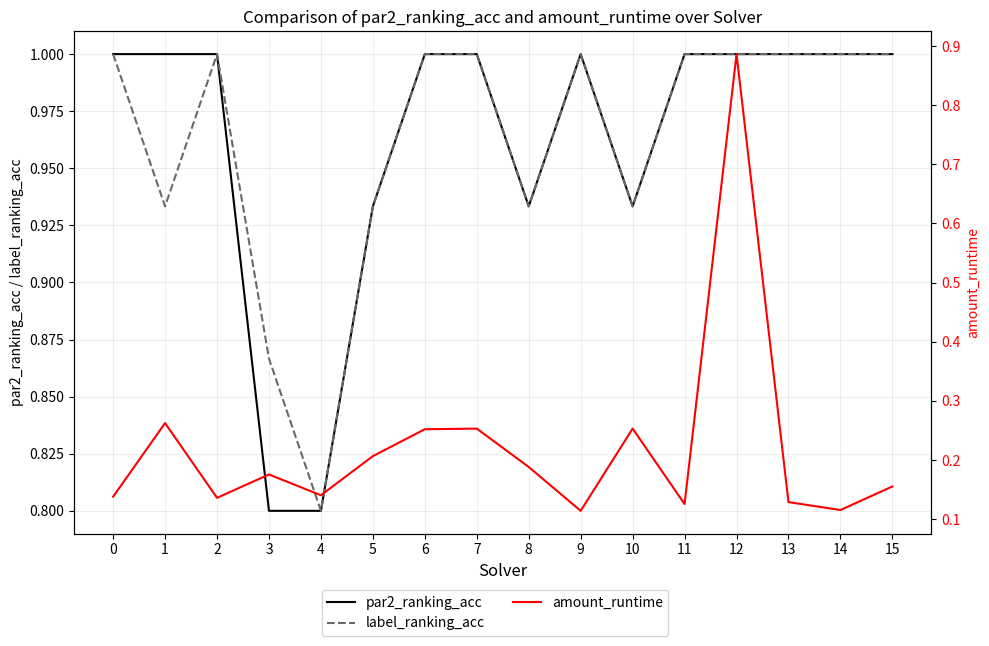

Reading right to left, list all the values displayed in this chart.

par2_ranking_acc: 1.0	1.0	1.0	1.0	1.0	0.9	1.0	0.9	1.0	1.0	0.9	0.8	0.8	1.0	1.0	1.0
label_ranking_acc: 1.0	1.0	1.0	1.0	1.0	0.9	1.0	0.9	1.0	1.0	0.9	0.8	0.9	1.0	0.9	1.0
amount_runtime: 0.2	0.1	0.1	0.9	0.1	0.3	0.1	0.2	0.3	0.3	0.2	0.1	0.2	0.1	0.3	0.1